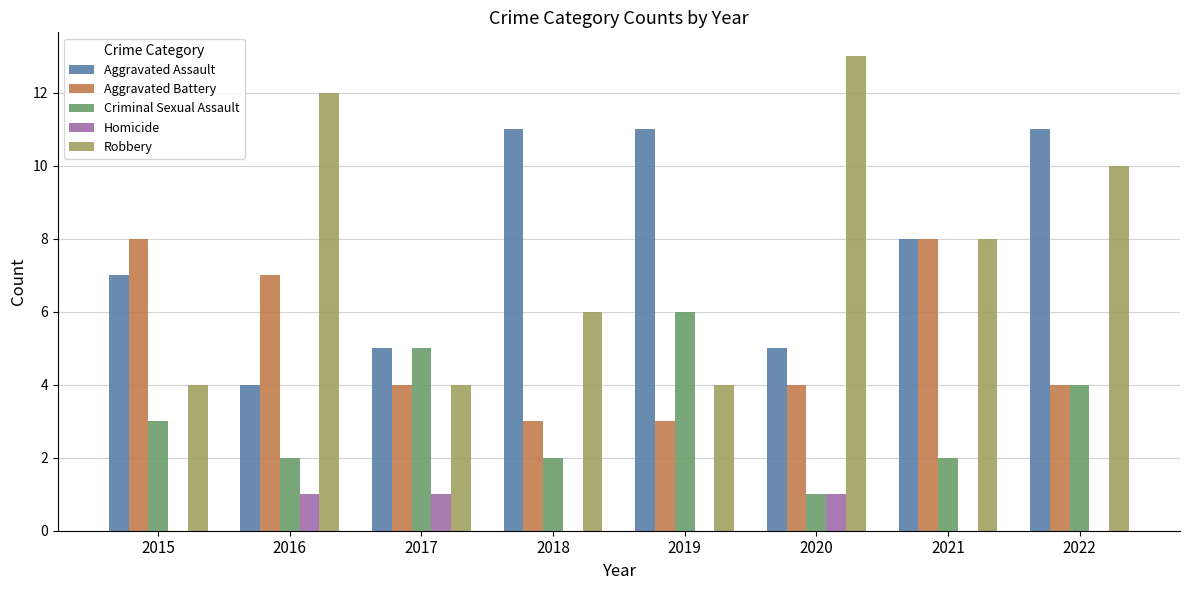

What is the greatest value displayed?

13